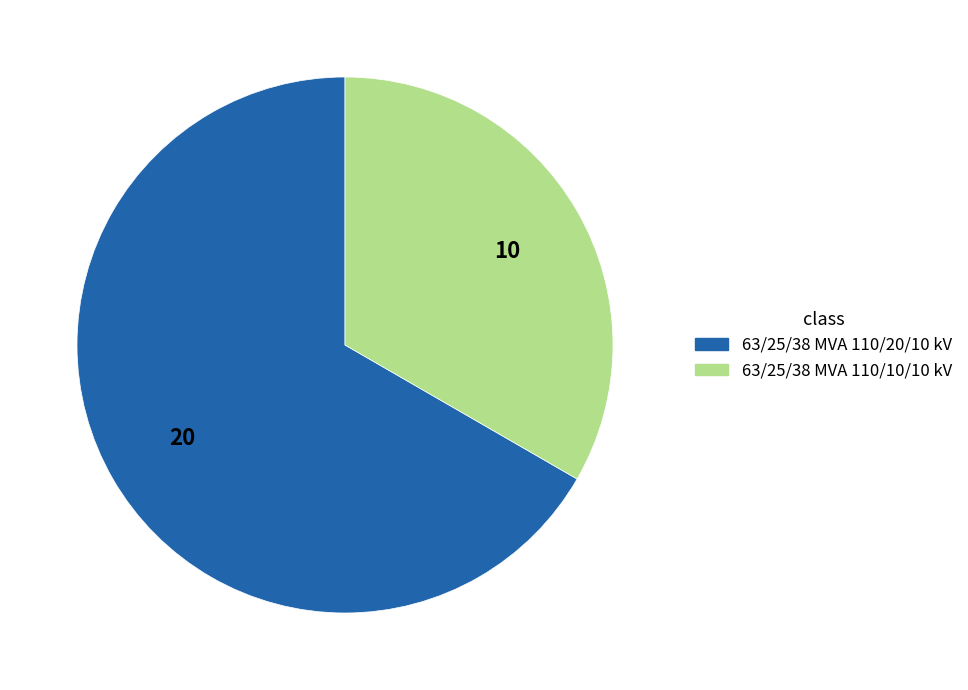

What is the ratio of the value at 63/25/38 MVA 110/10/10 kV to the value at 63/25/38 MVA 110/20/10 kV?

0.5